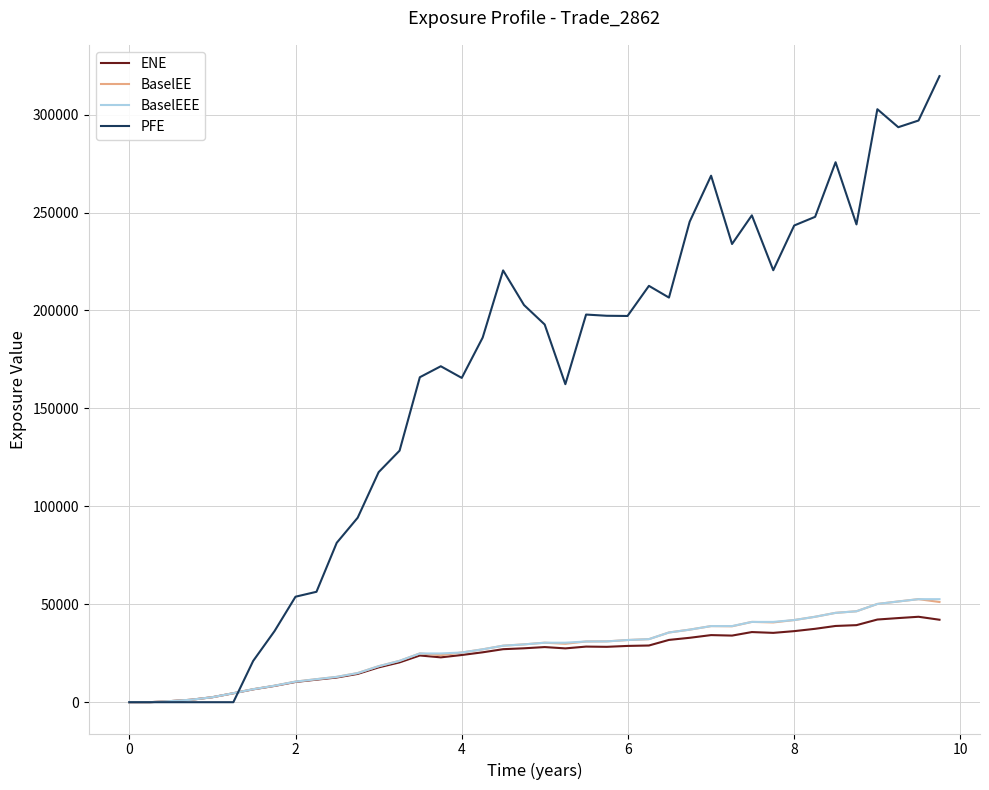

Which series has the largest range (max minus min)?

PFE